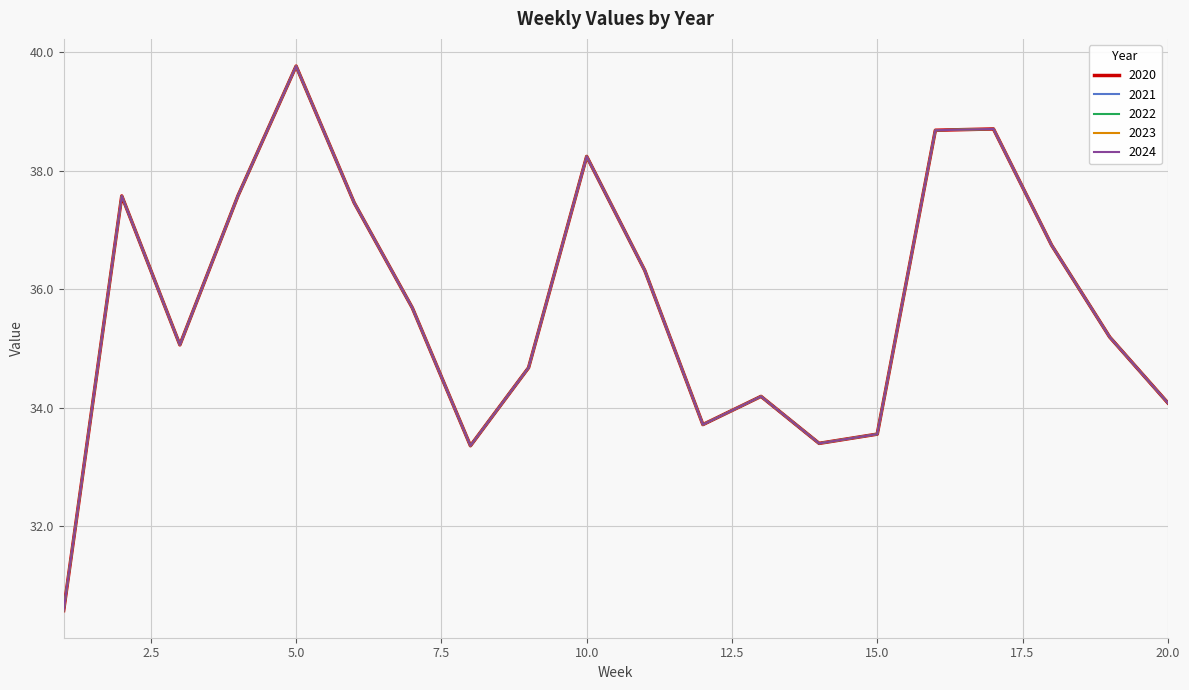

True or false: 2023 and 2024 intersect in this chart.

False